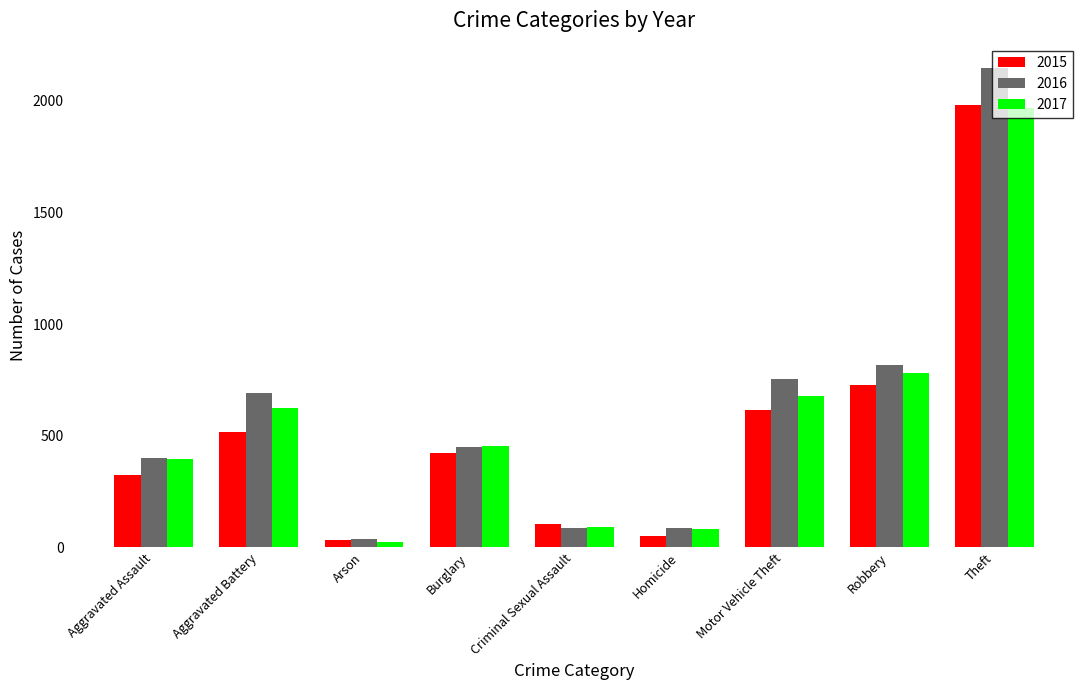

What is the greatest value displayed?

2148